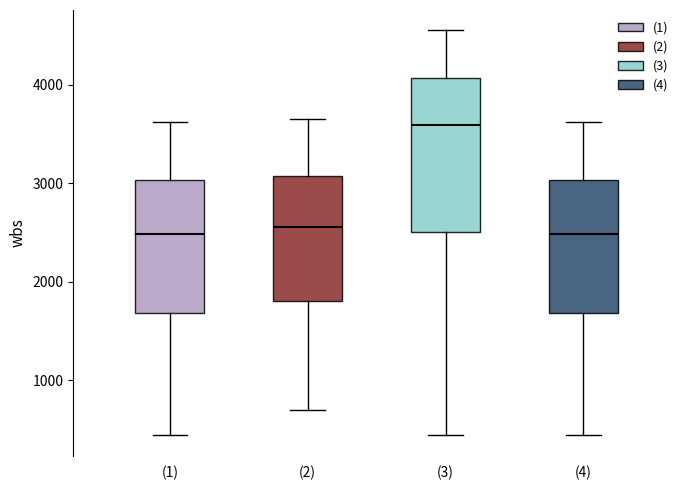

Comparing the boxes themselves (not the whiskers), which one is the tallest?

(3)